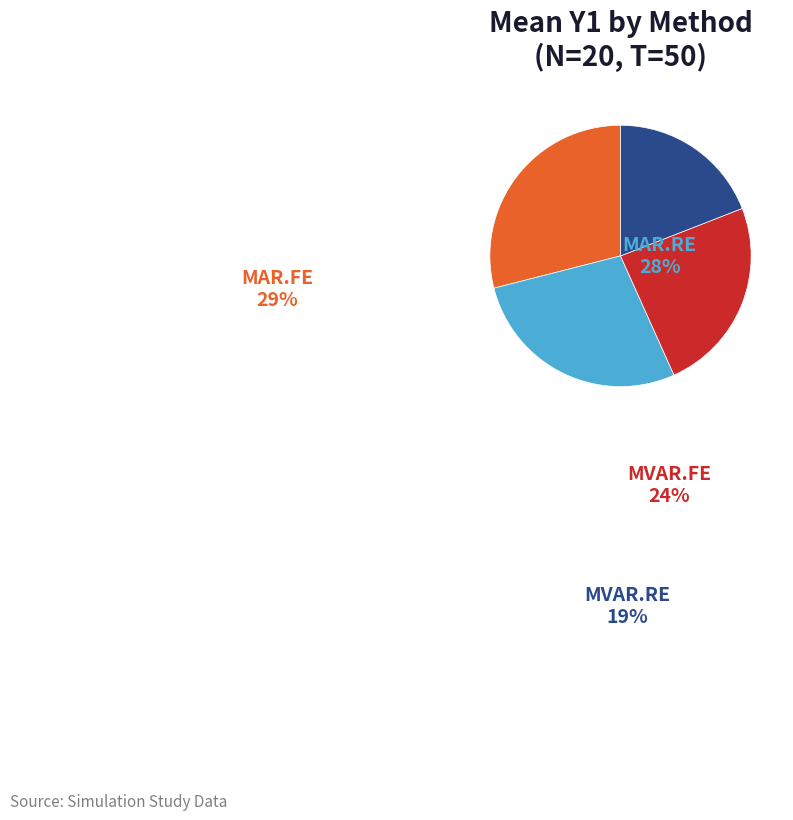

To the nearest percent, what is the difference between the MAR.FE and MVAR.RE slice percentages?

10%